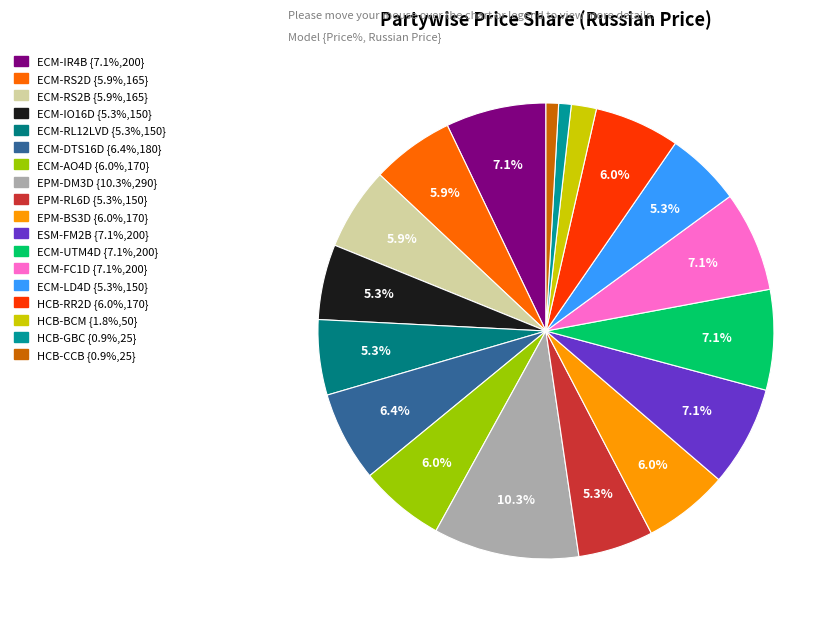

Which slice is the largest?

290